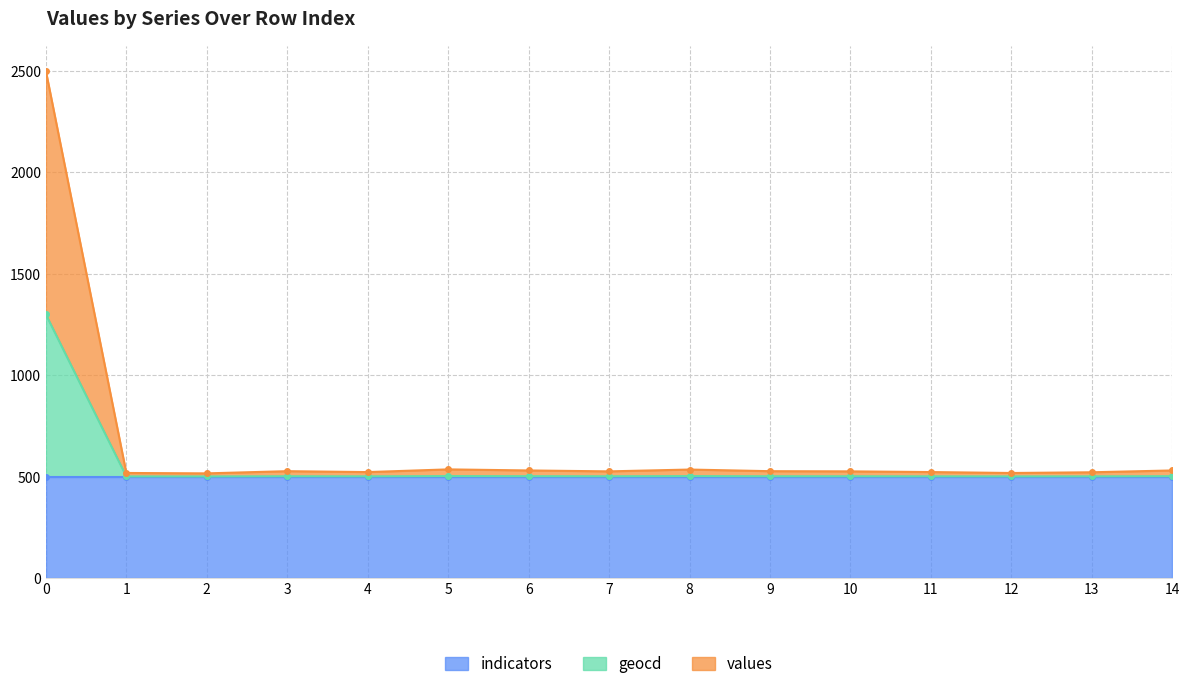

True or false: geocd and indicators cross at least once.

False